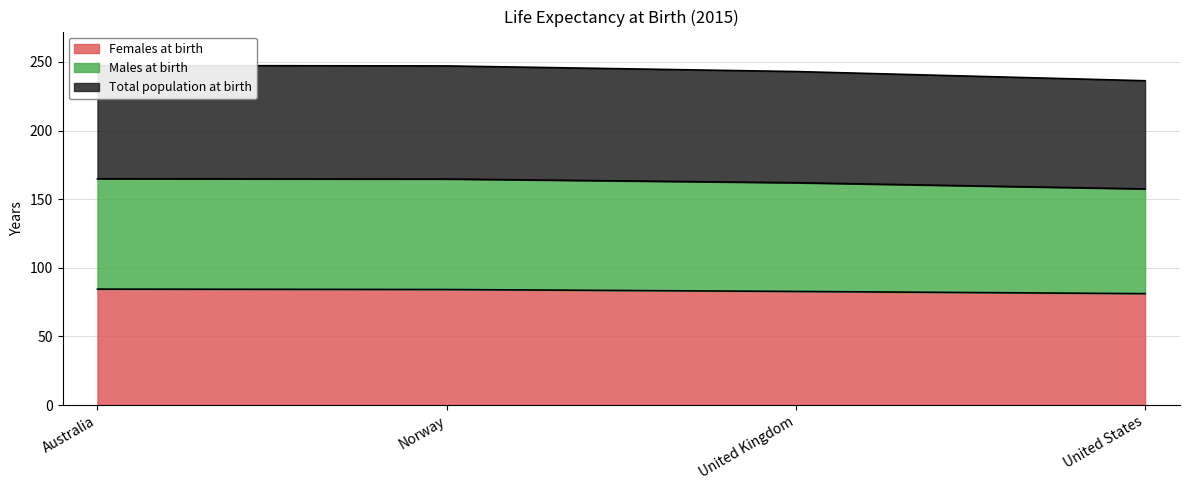

What position from the left is Norway?

2